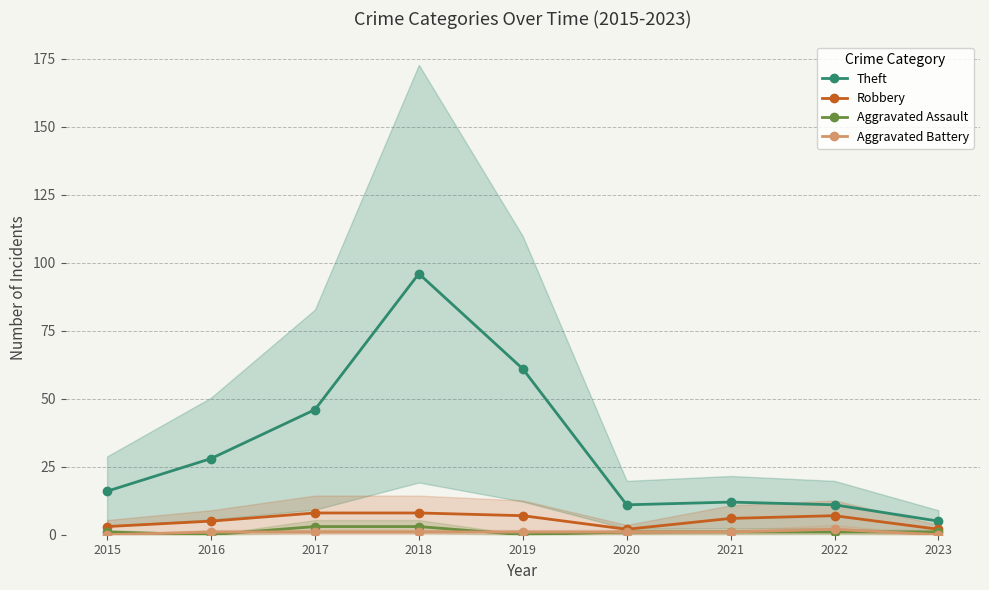

How many values in the Theft series are below 16?

4